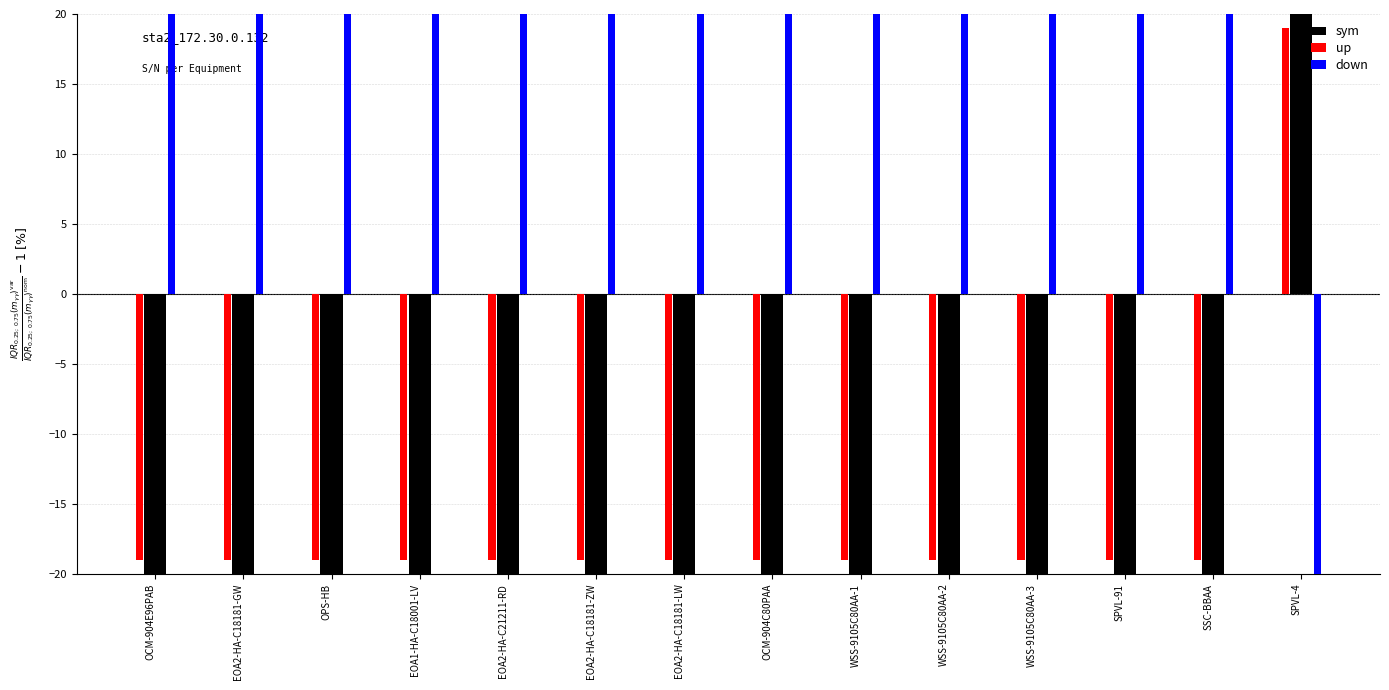

What is the difference between the maximum and minimum values in the down series?

40